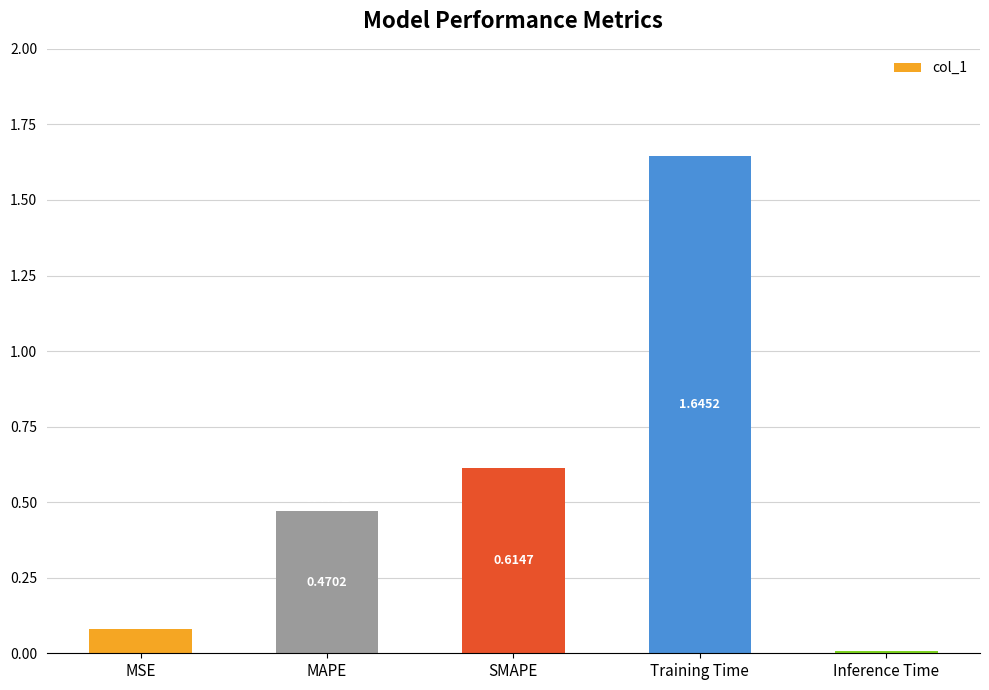

At which label is the value closest to 0?

Inference Time